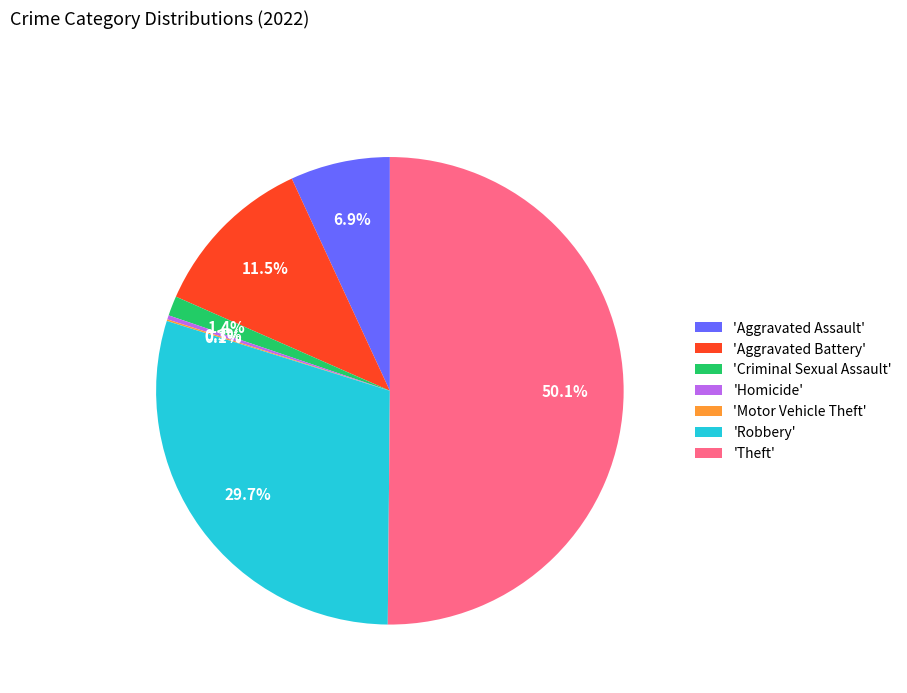

Combined, do 'Theft' and 'Aggravated Assault' account for over 50%?

Yes